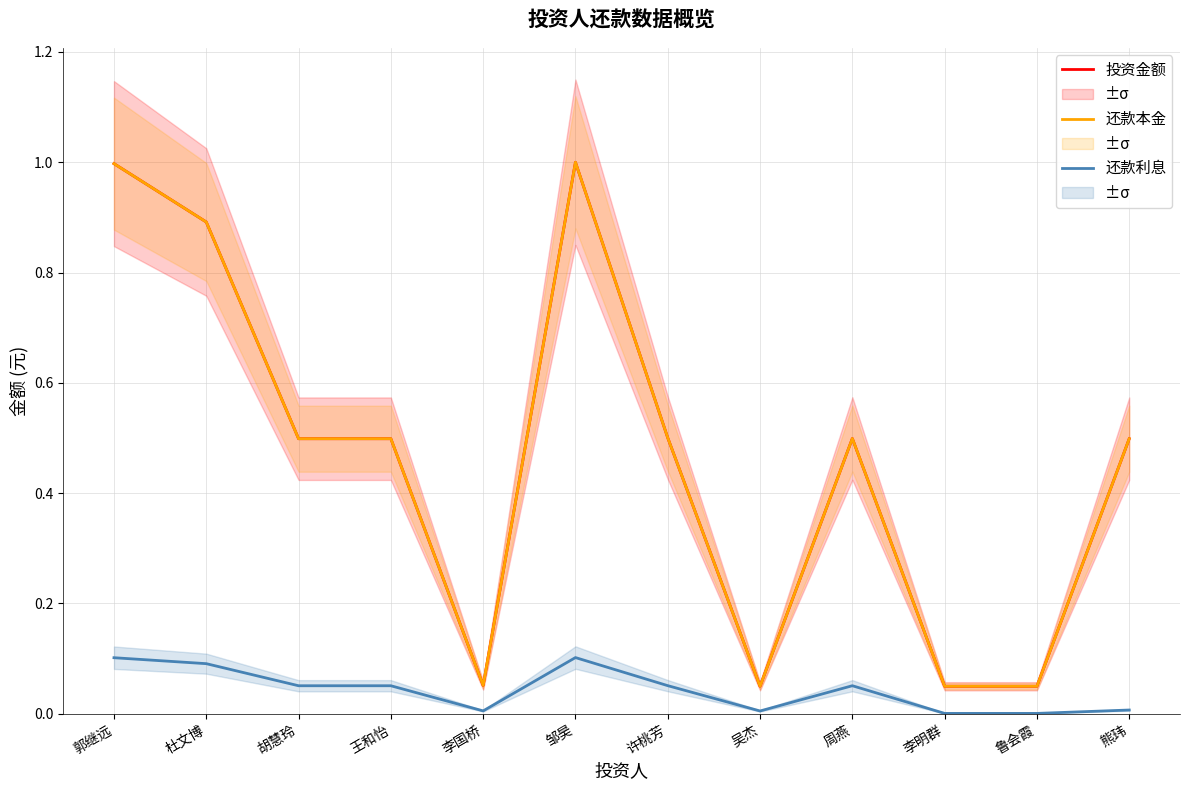

What value does the 还款利息 series have at 许桃芳?

0.1